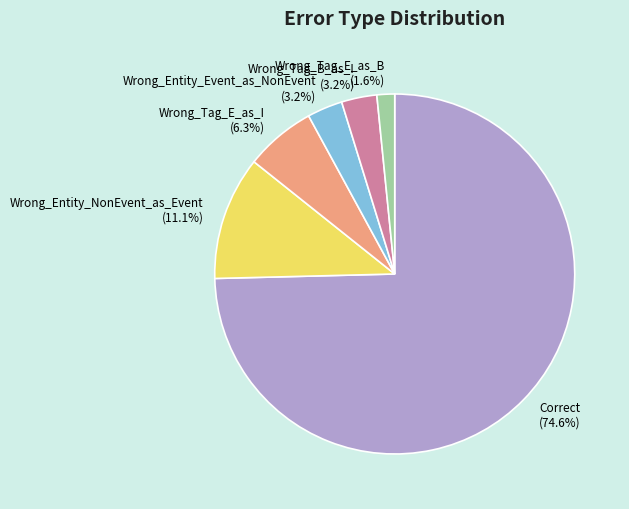

To the nearest percent, what portion does Wrong_Entity_NonEvent_as_Event represent?

11%